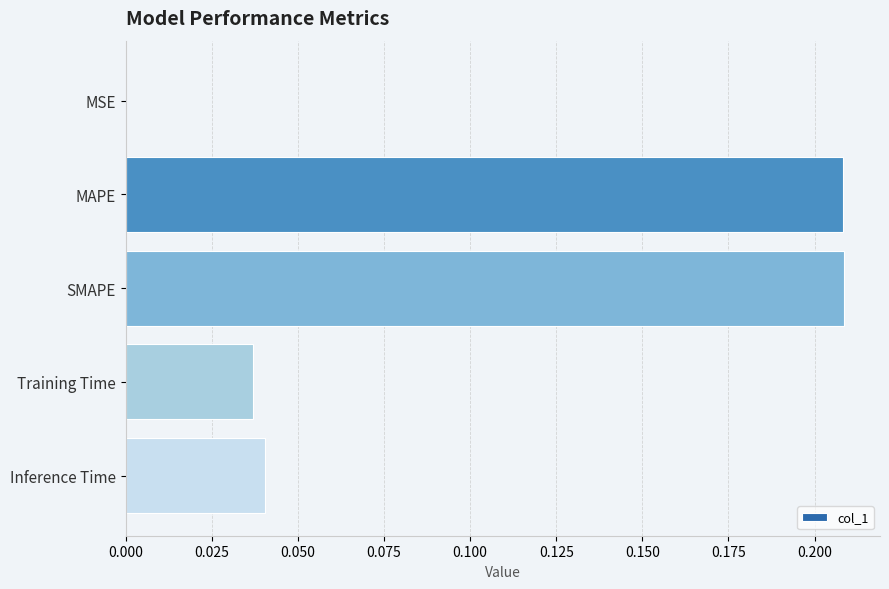

How many categories are shown in the chart?

5